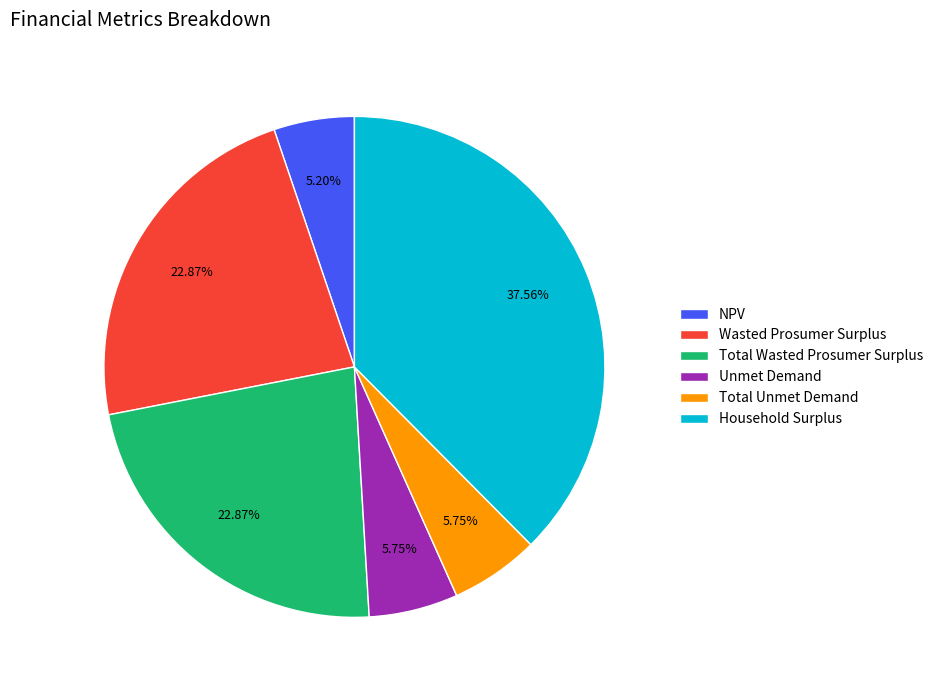

How many slices are in this pie chart?

6